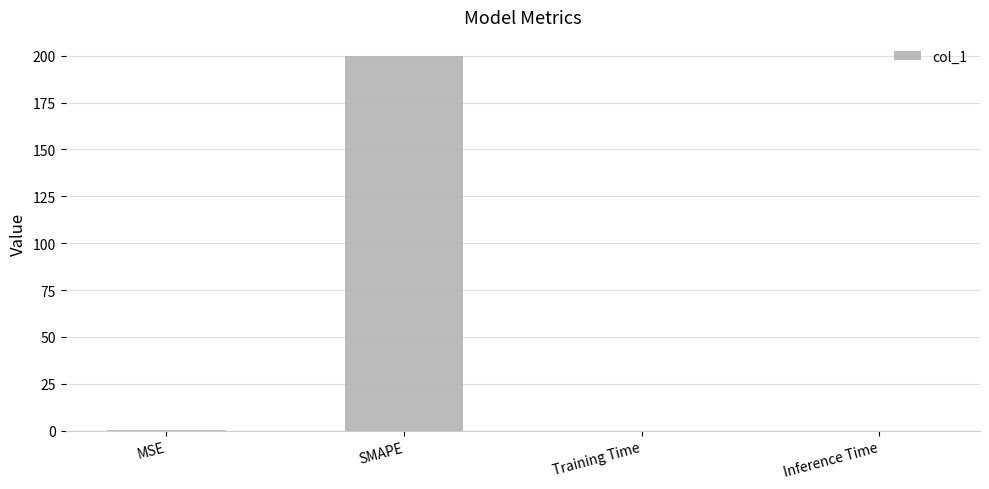

What is the sum of all values?

200.3